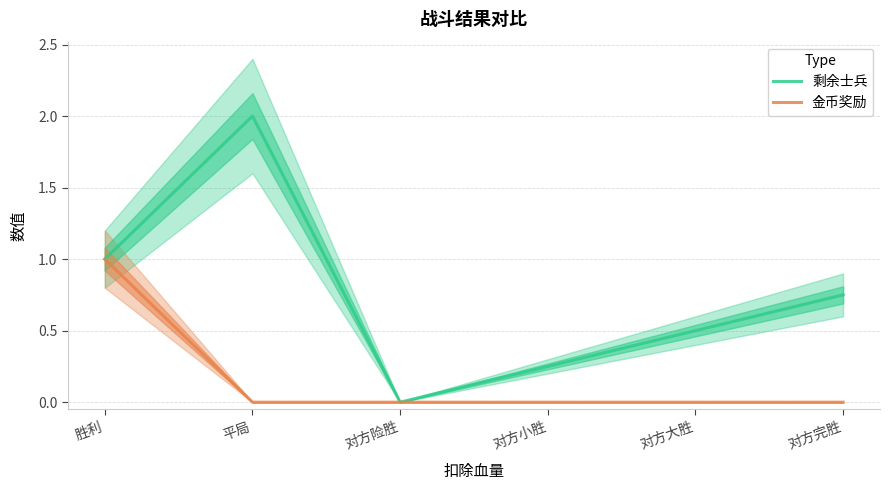

At how many categories does at least one series exceed 1?

1